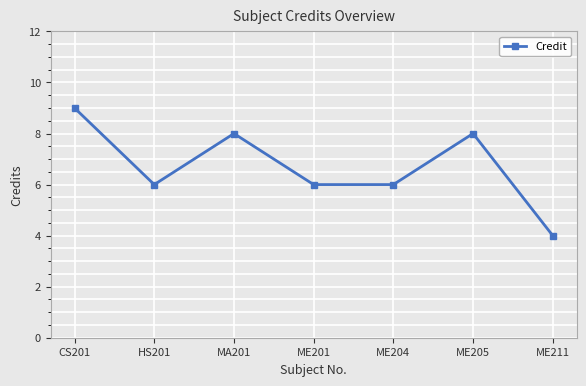

Approximately how many times larger is the value at CS201 compared to ME201?

1.5